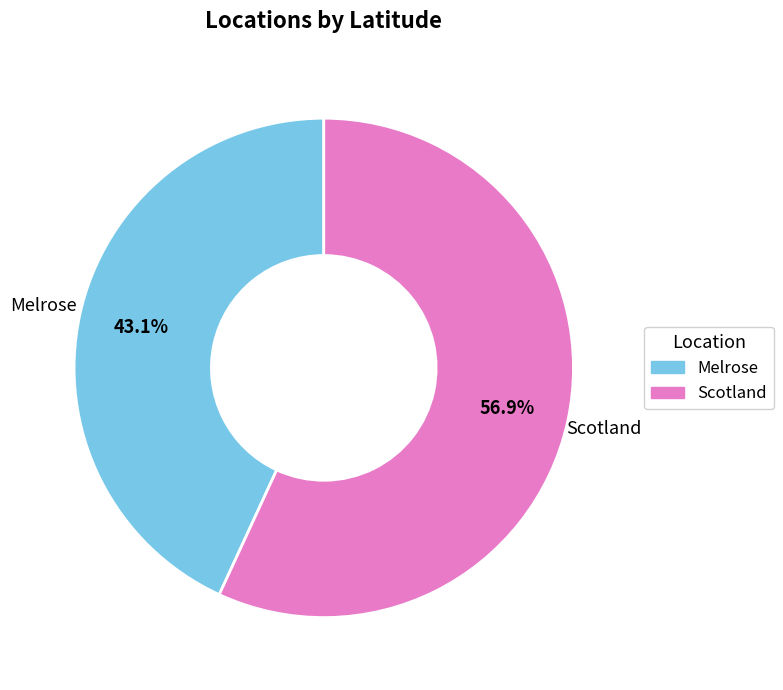

Is it true that Melrose is 51% of the pie?

False